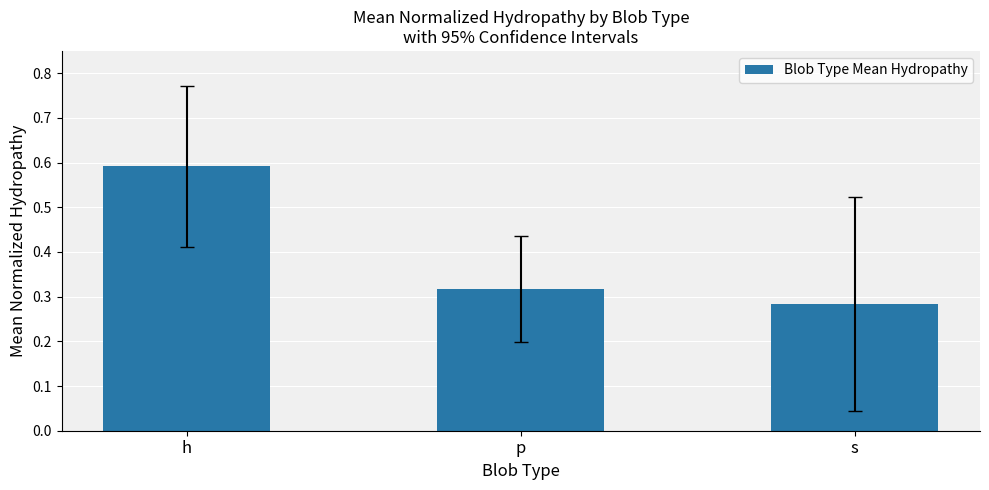

List the labels in order of value, largest first.

h, p, s